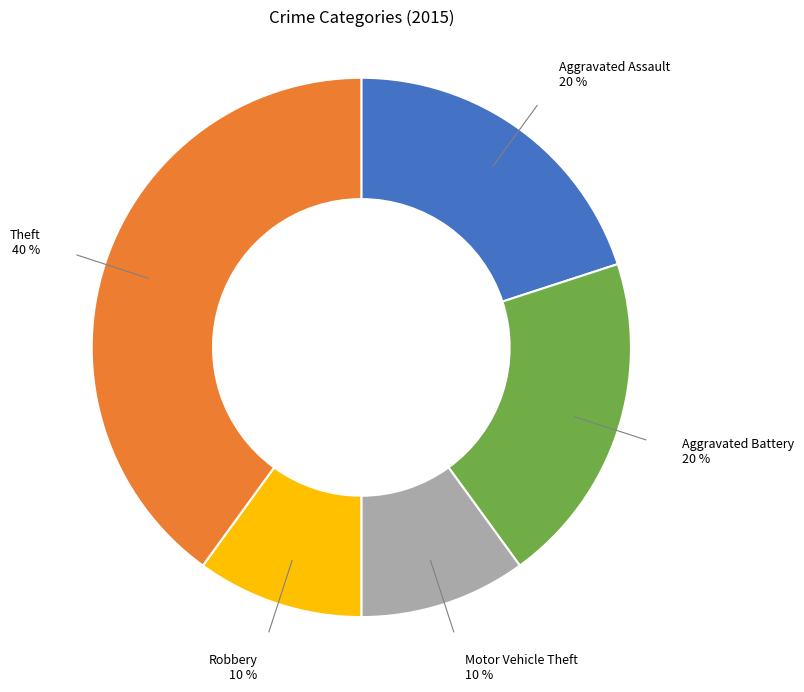

To the nearest percent, what is the difference between the largest and smallest slice percentages?

30%